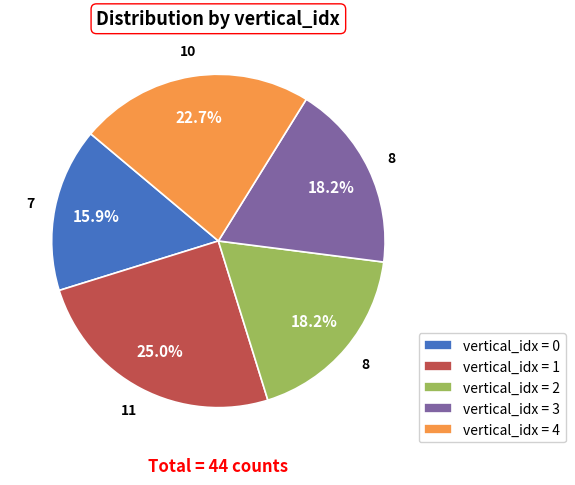

Which category has the smallest portion of the pie?

vertical_idx = 0